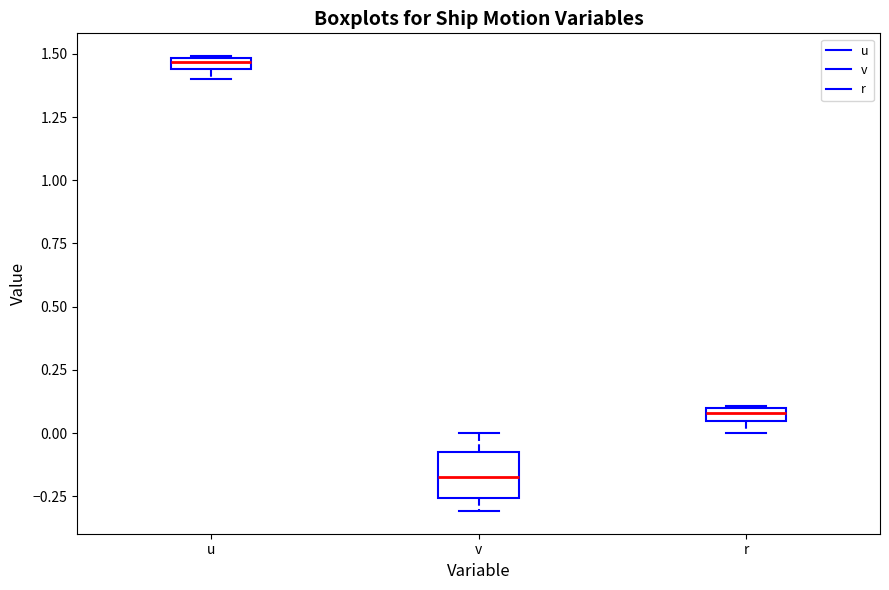

Which box has the highest median line?

u